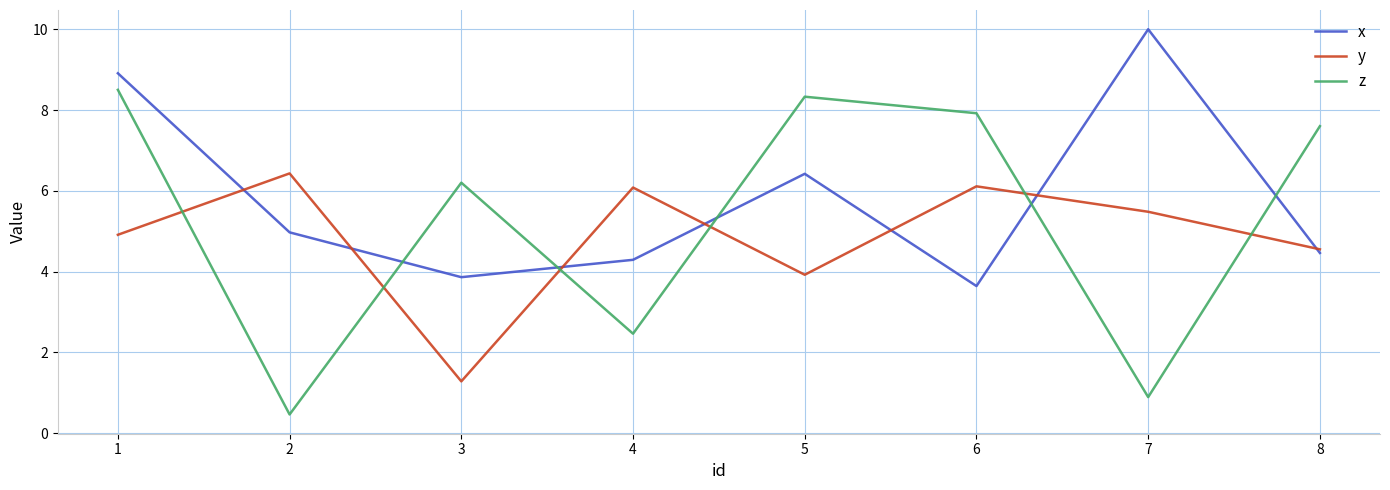

How many intersections are there between y and z?

6